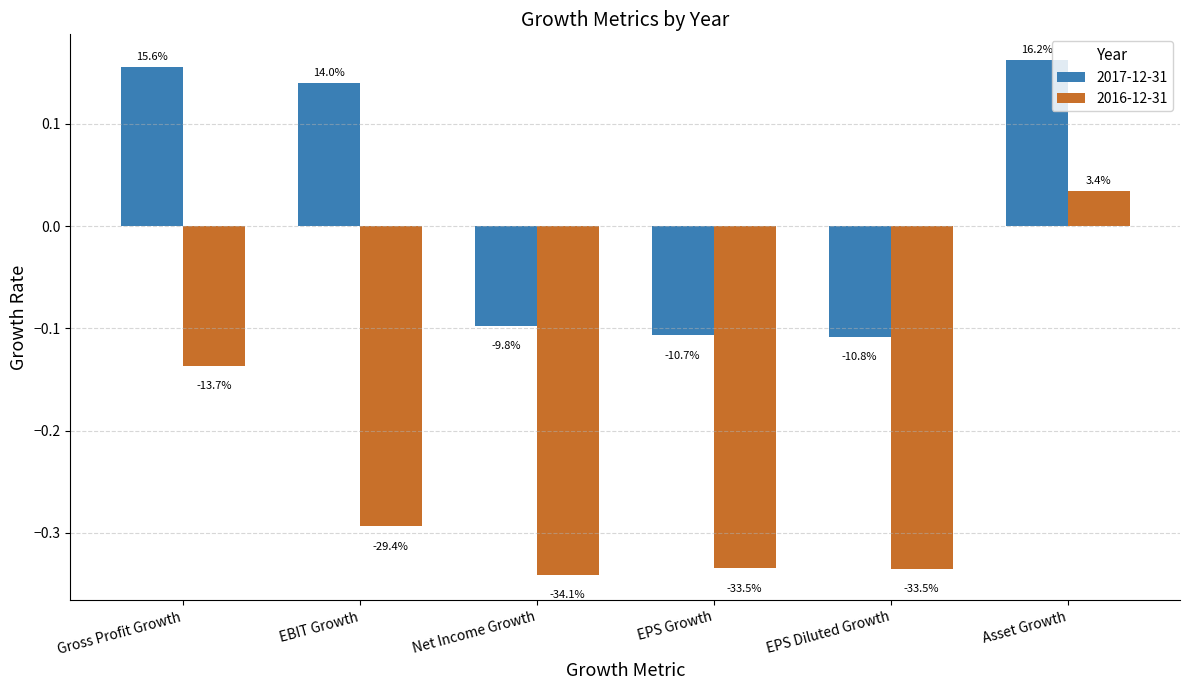

Between Net Income Growth and EBIT Growth, which is larger?

EBIT Growth